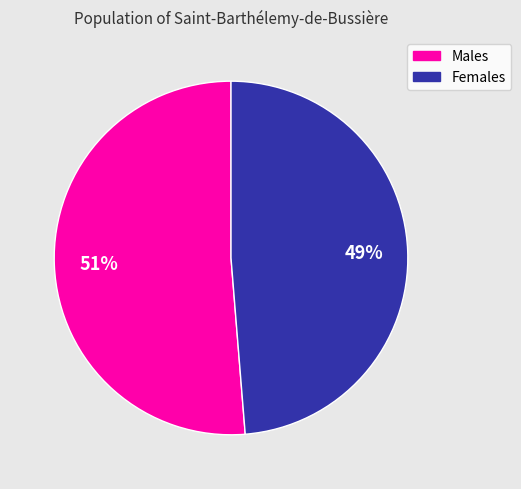

What percentage is the Males slice, to the nearest percent?

51%